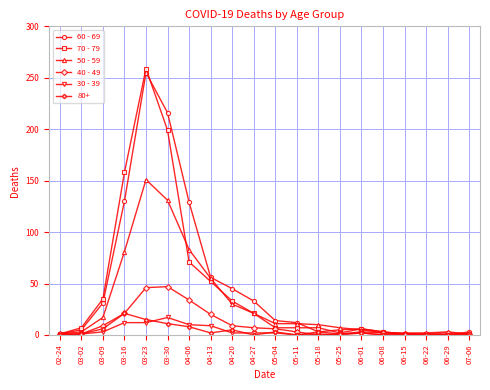

What are all the series names shown in the legend?

60 - 69, 70 - 79, 50 - 59, 40 - 49, 30 - 39, 80+